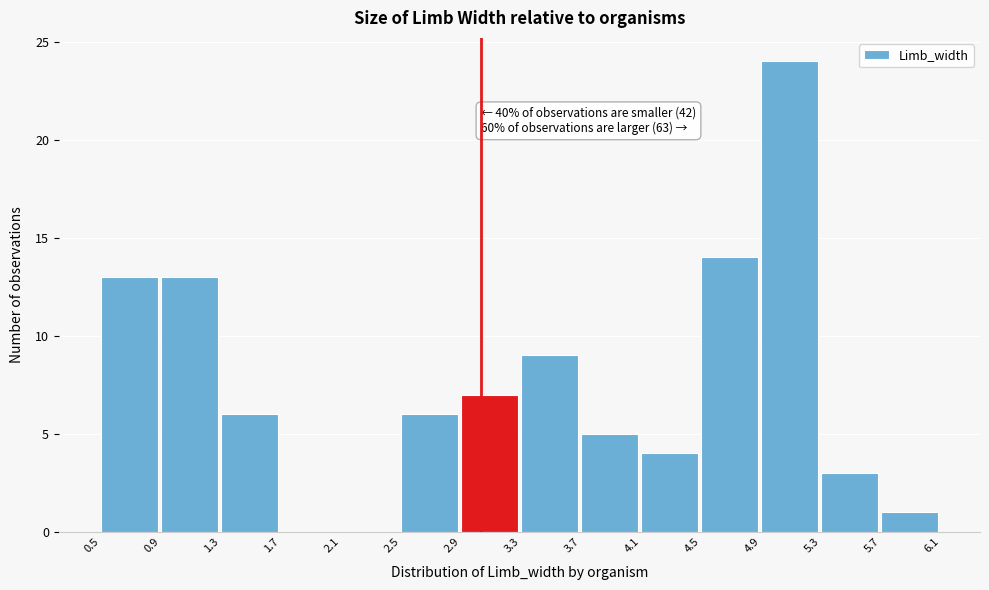

Which range on the x-axis has the tallest bar?

4.9 to 5.3